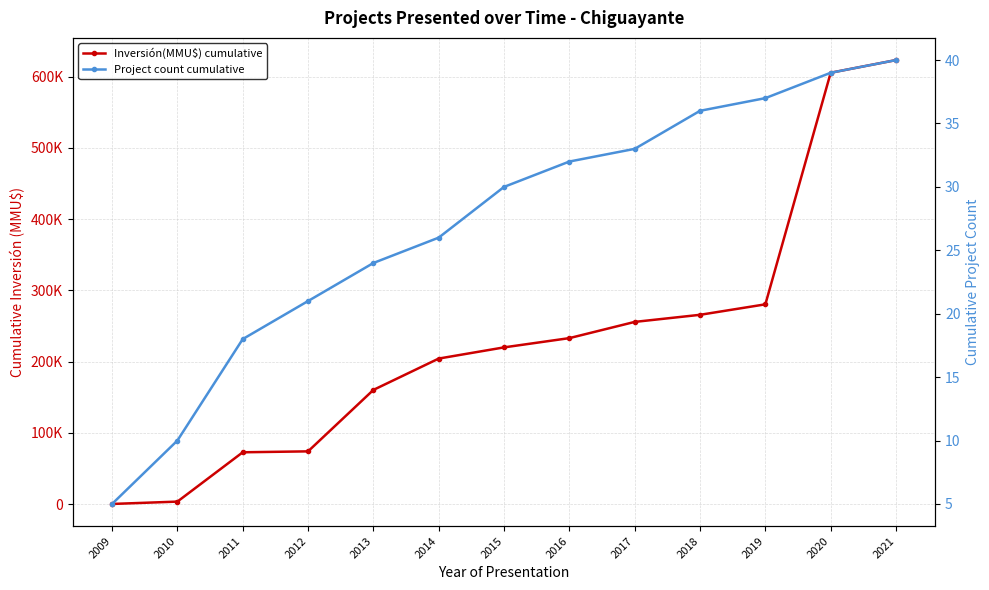

Where is Project count cumulative nearest to the value 22?

2012